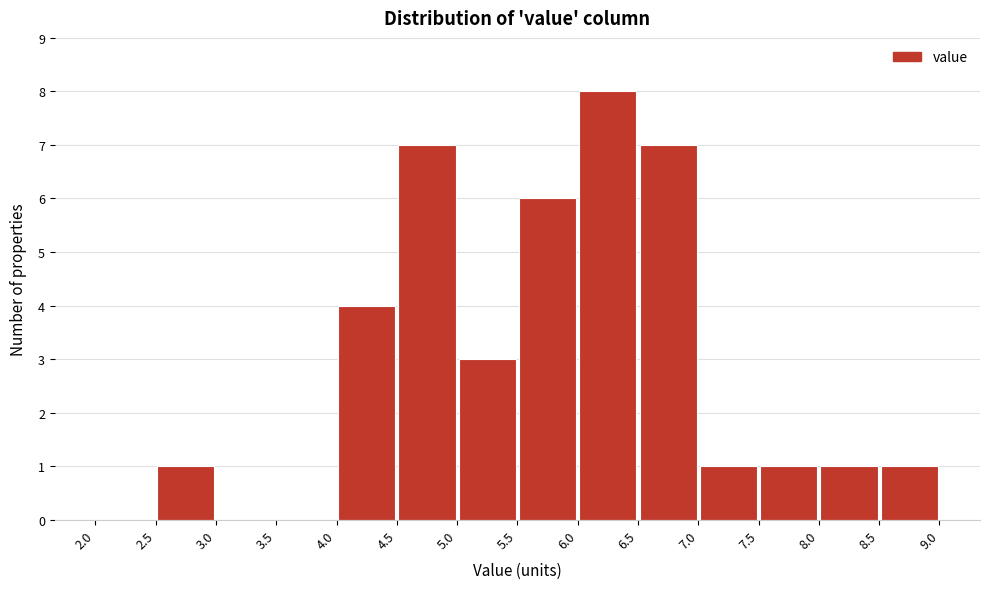

Over which range of the x-axis is the bar tallest?

6.0 to 6.5